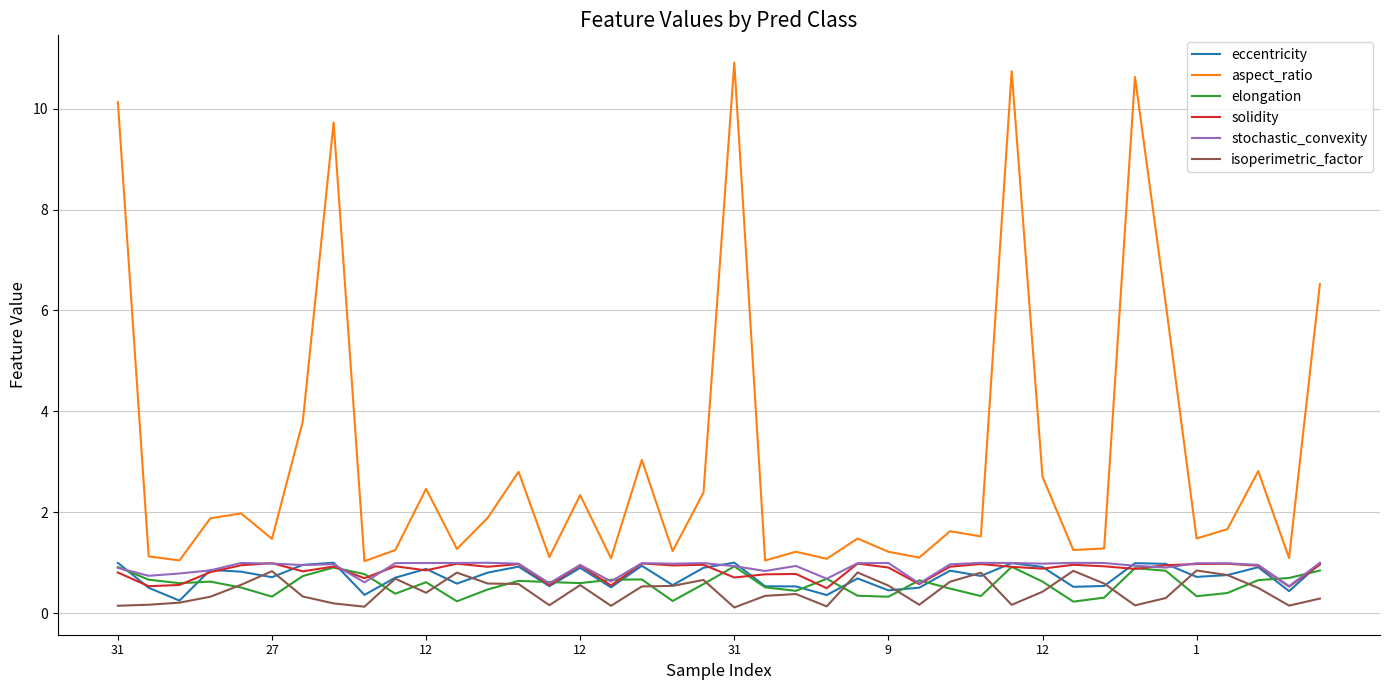

Which series has the largest total across all categories?

aspect_ratio